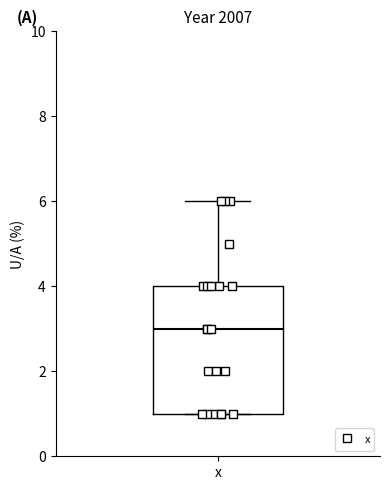

Read this box plot against the y-axis: the position of the median line, the range covered by the box, and the ends of both whiskers. The values are not printed on the chart, so give them approximately, as read against the axis.

median 3, box 1 to 4, whiskers 1 to 6